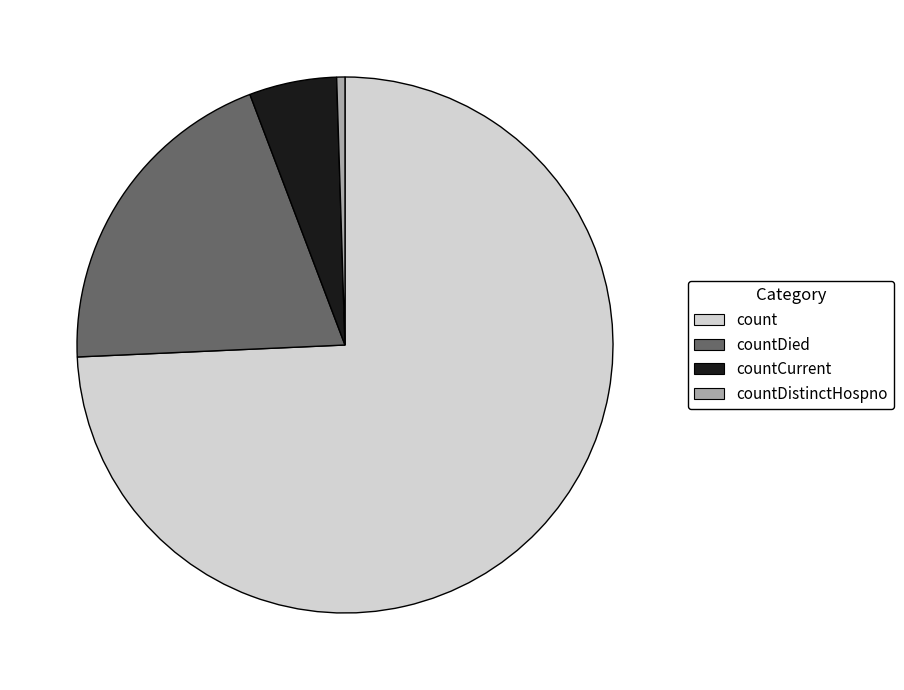

What is the ratio of the value at count to the value at countDied?

3.7